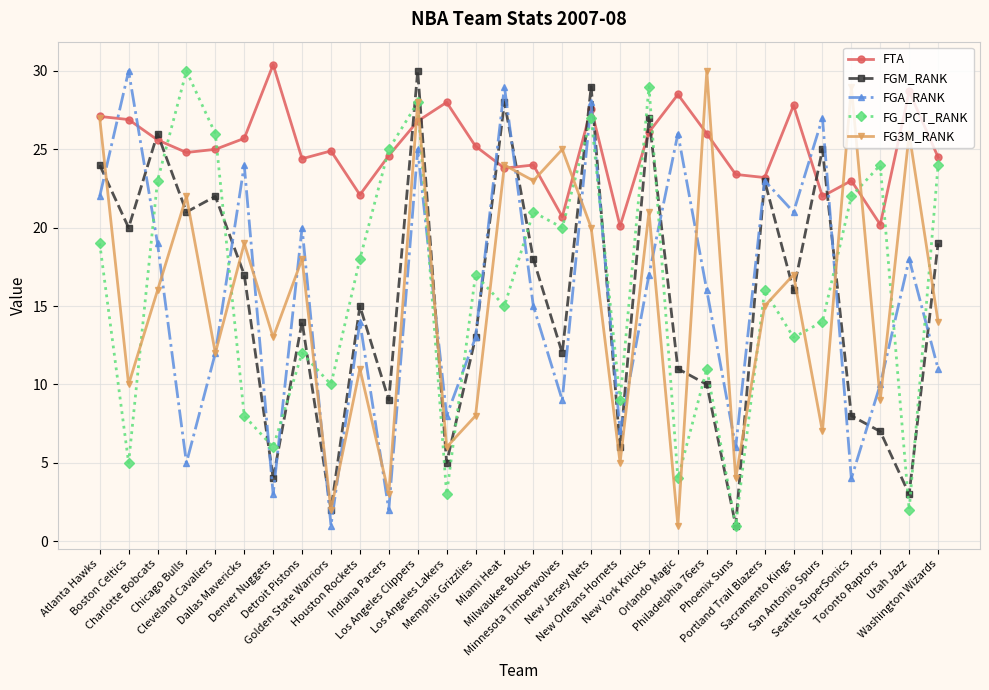

Which series has the largest total across all categories?

FTA